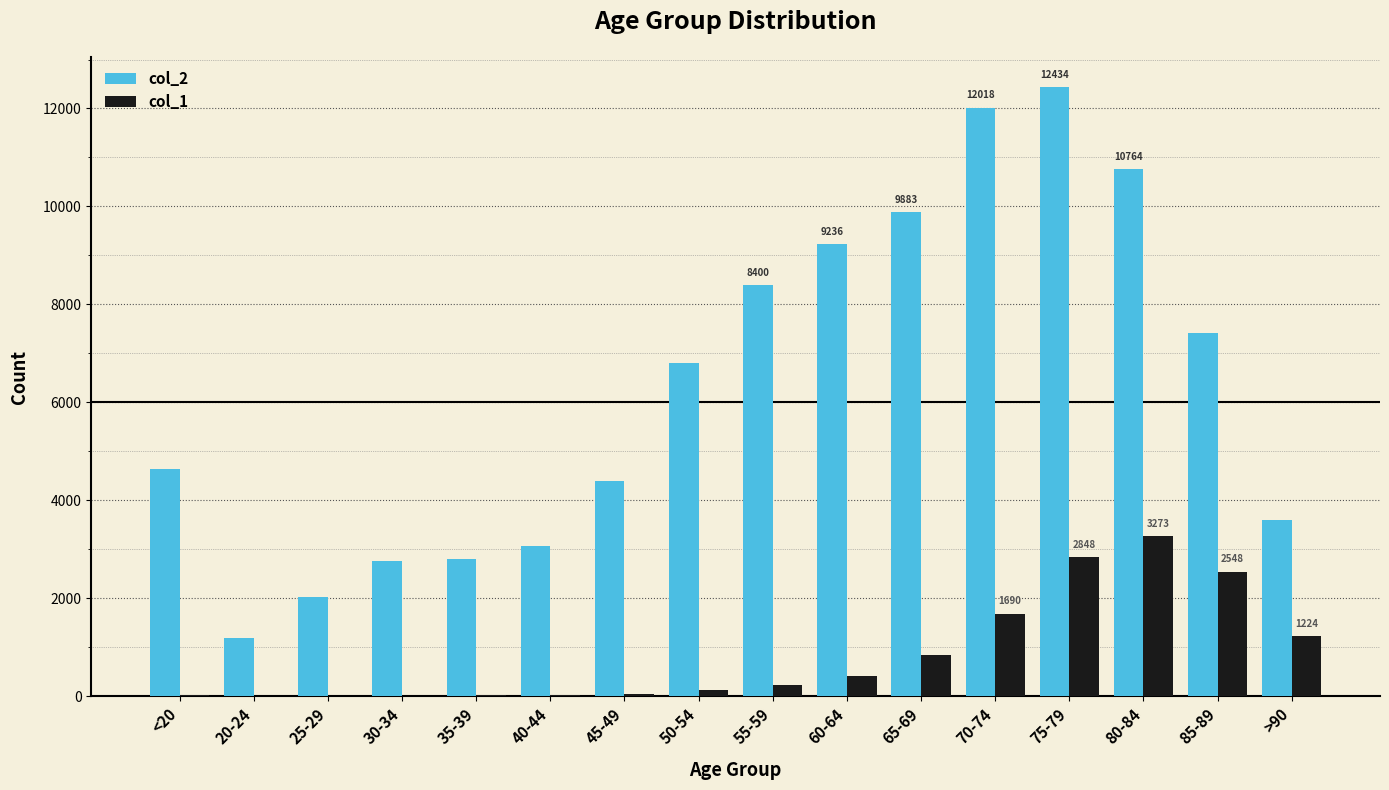

What is the total value across all series at 70-74?

13708